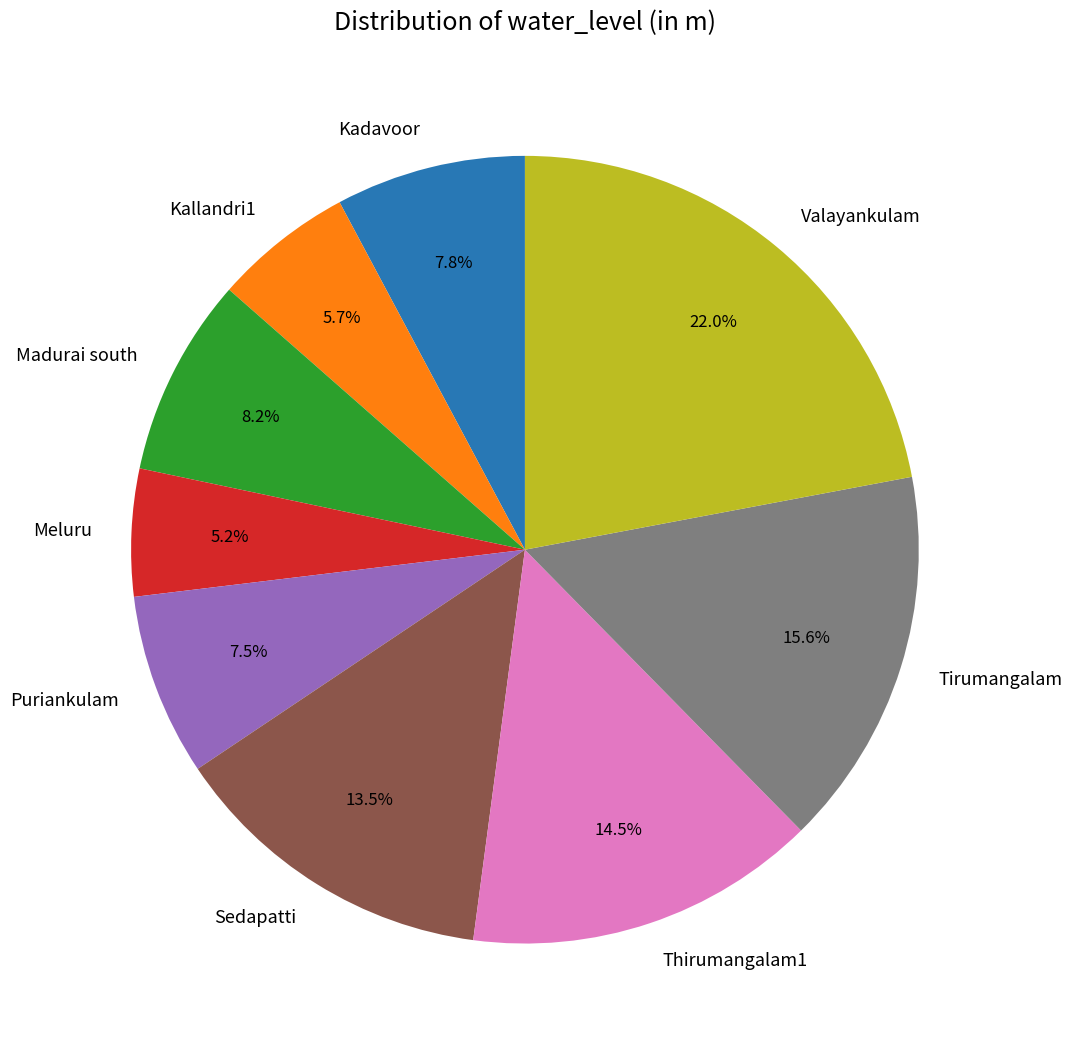

The Meluru slice represents 12% of the pie. True or false?

False